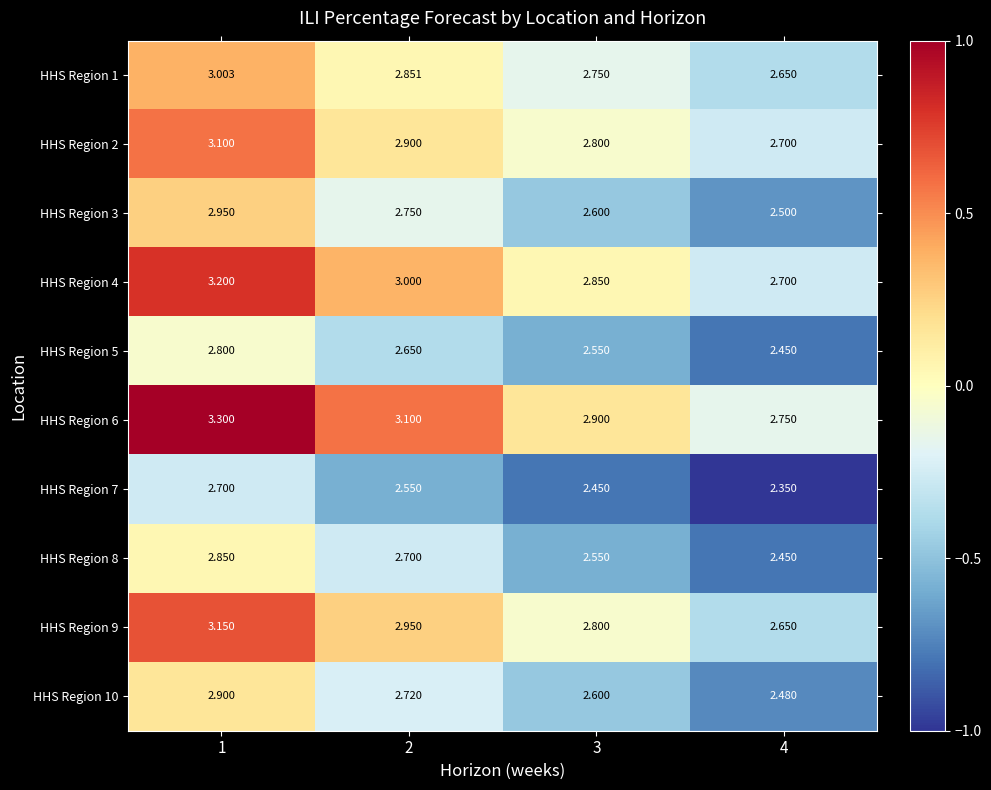

Count the number of data series in this chart.

10